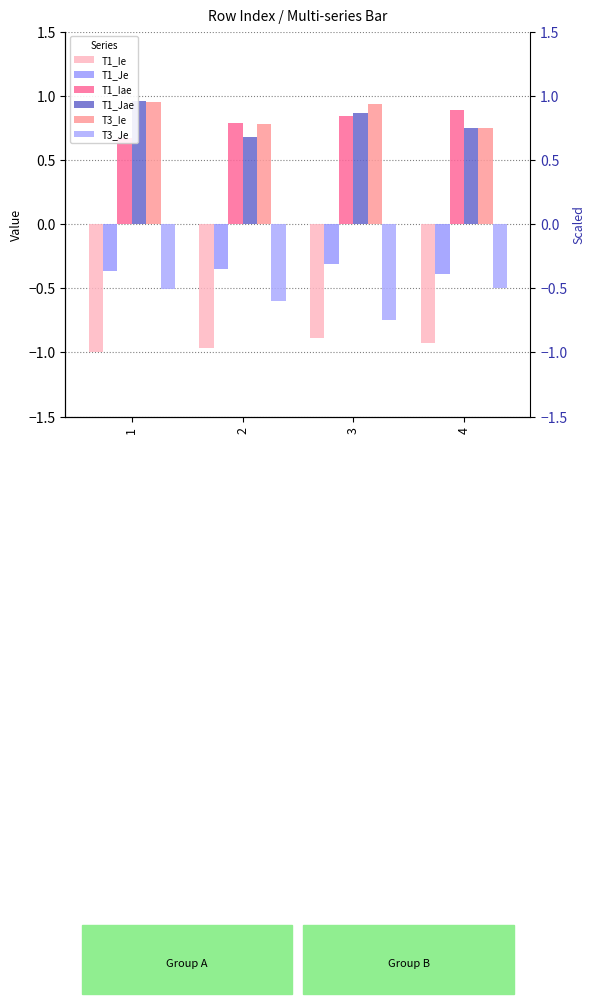

How many bars are there in each group?

6